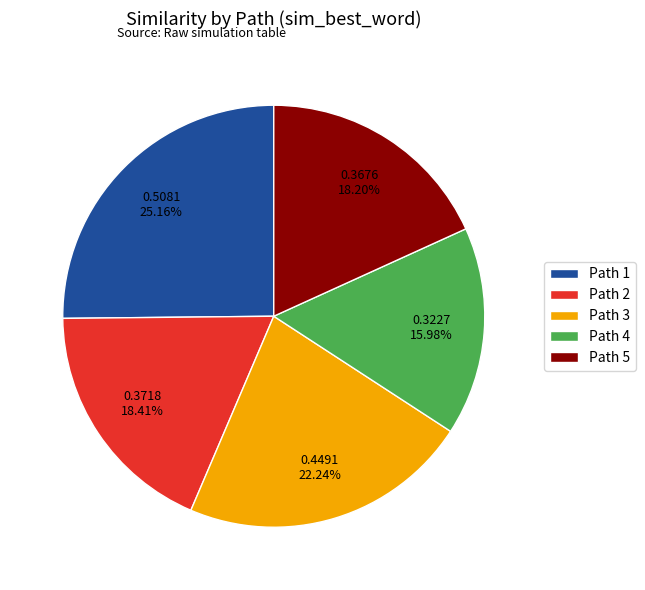

To the nearest percent, what is the difference between the largest and smallest slice percentages?

9%